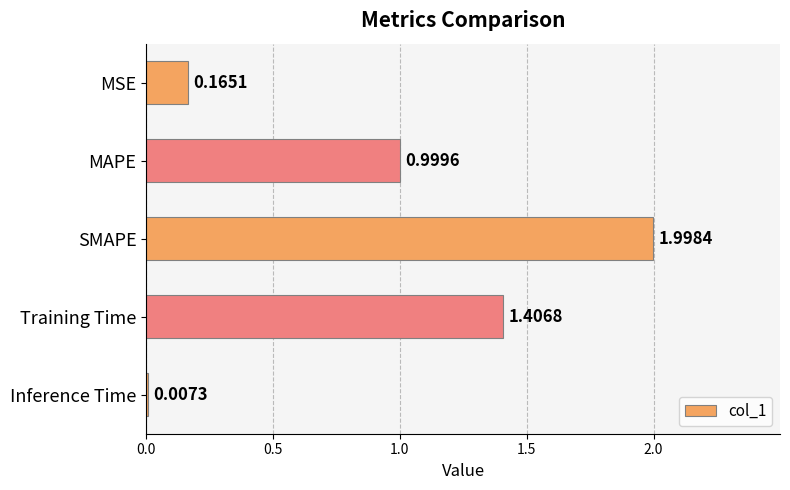

Between Inference Time and SMAPE, which is larger?

SMAPE